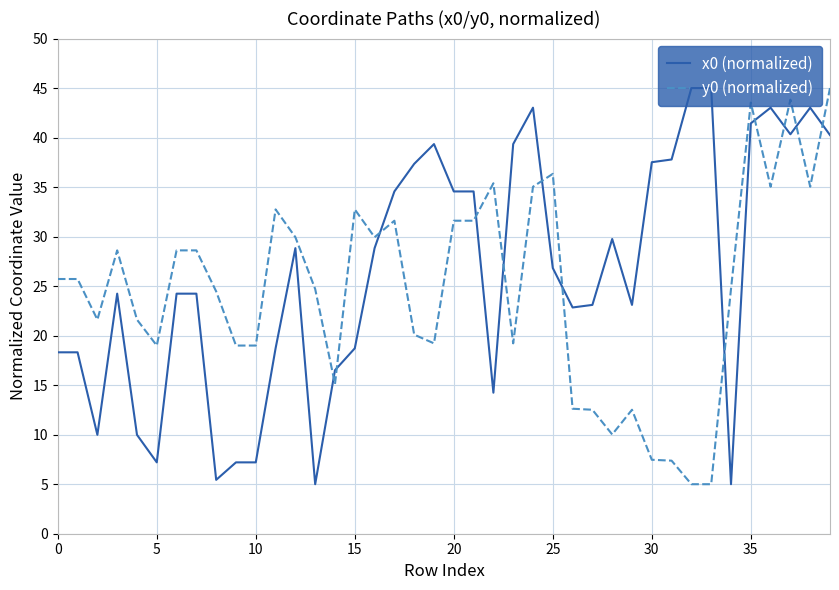

How many values in the y0 (normalized) series exceed 25?

20